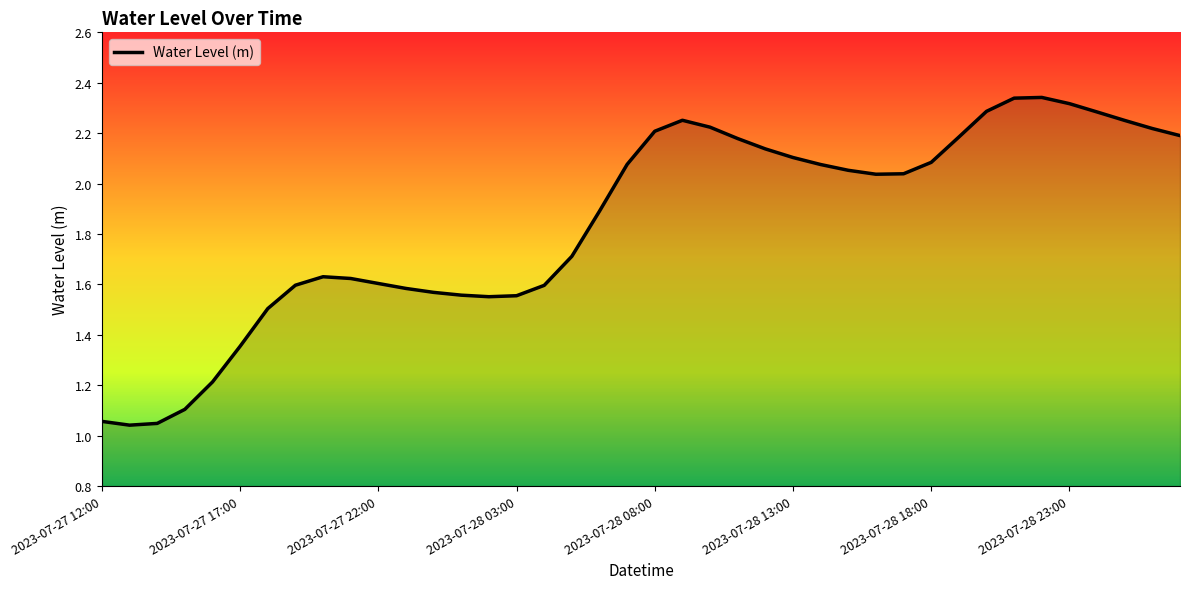

What is the difference between the maximum and minimum values?

1.3